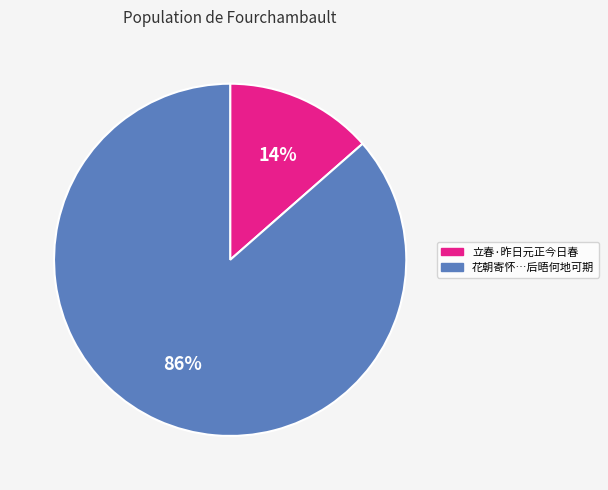

Is there a majority slice in this chart?

Yes